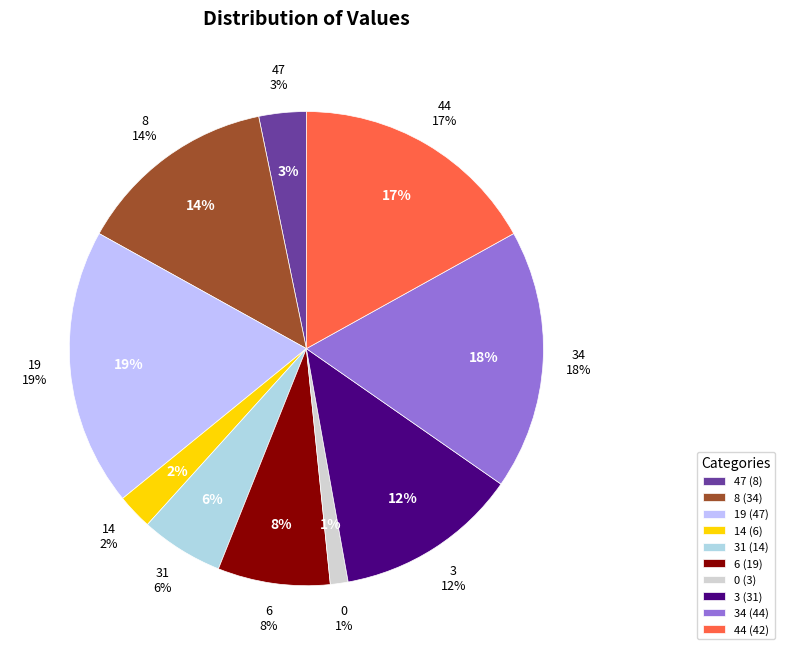

What is the largest slice in the pie chart?

19